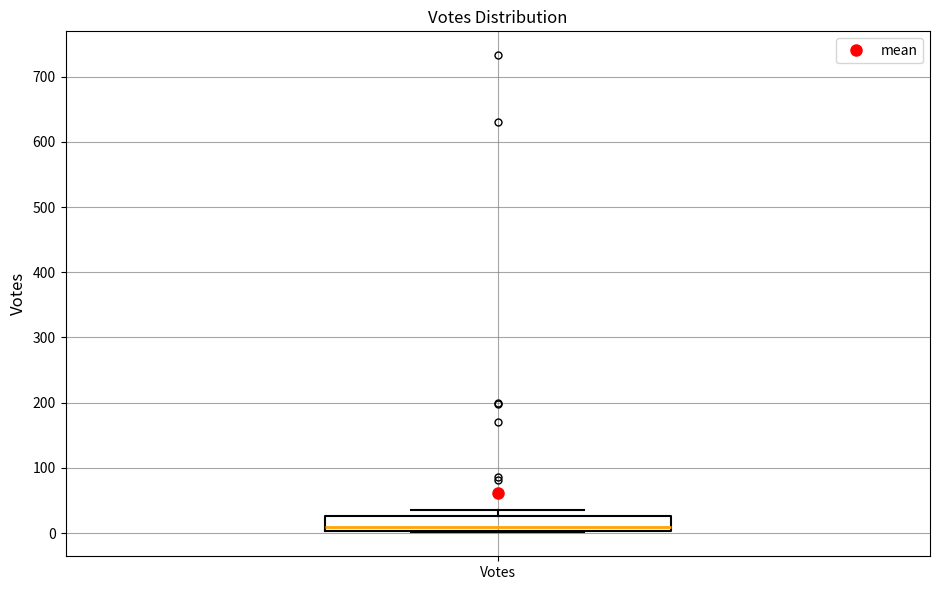

Transcribe this box plot: give where the median line is, the range the box spans, and where the two whiskers end, as read against the y-axis. The values are not printed on the chart, so give them approximately, as read against the axis.

median 10, box 0 to 30, whiskers 0 to 40